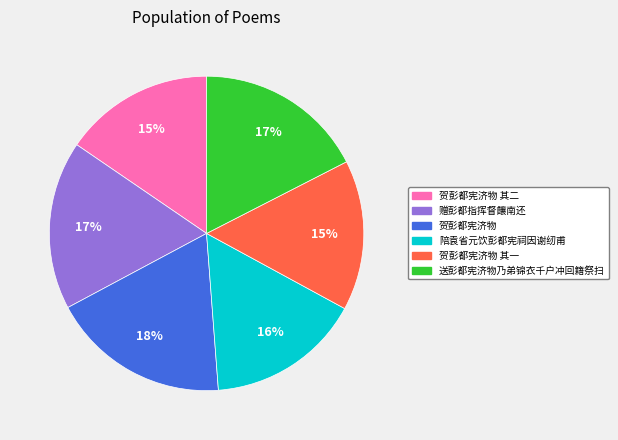

Does any single category account for the majority?

No